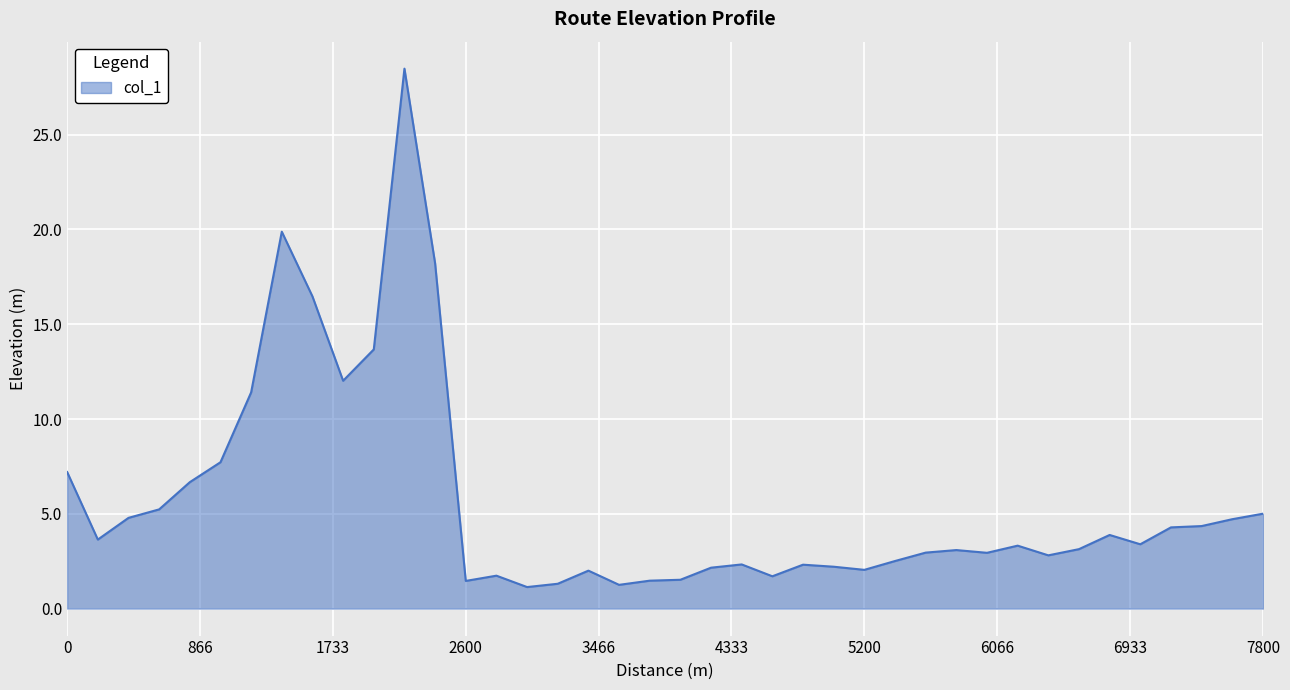

What is the difference between the maximum and minimum values?

27.3